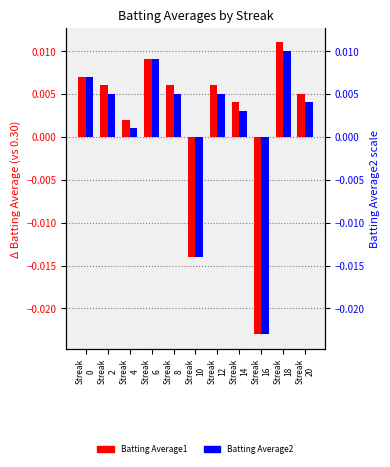

Is it true that Batting Average1 equals 0.0 at Streak
4?

True